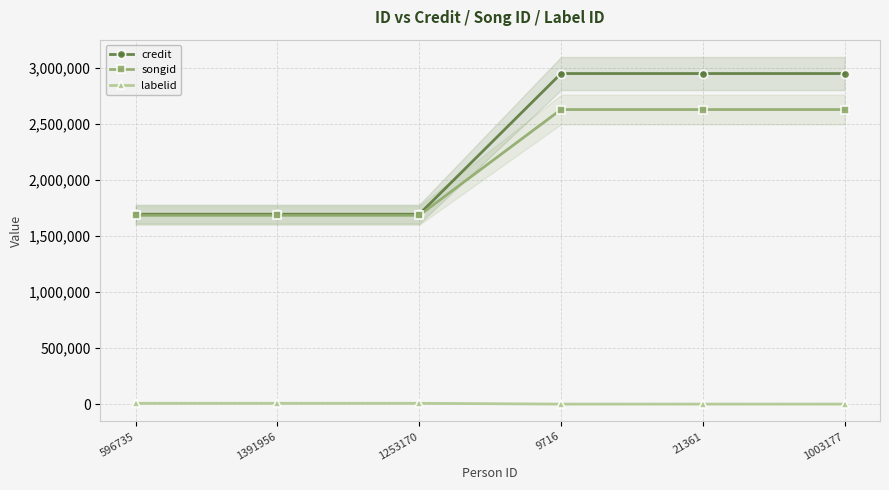

Reading left to right, extract all data points from this chart.

credit: 596735=1692434	1391956=1692434	1253170=1692434	9716=2946570	21361=2946570	1003177=2946570
songid: 596735=1682435	1391956=1682435	1253170=1682435	9716=2625680	21361=2625680	1003177=2625680
labelid: 596735=7081	1391956=7081	1253170=7081	9716=-1	21361=-1	1003177=-1